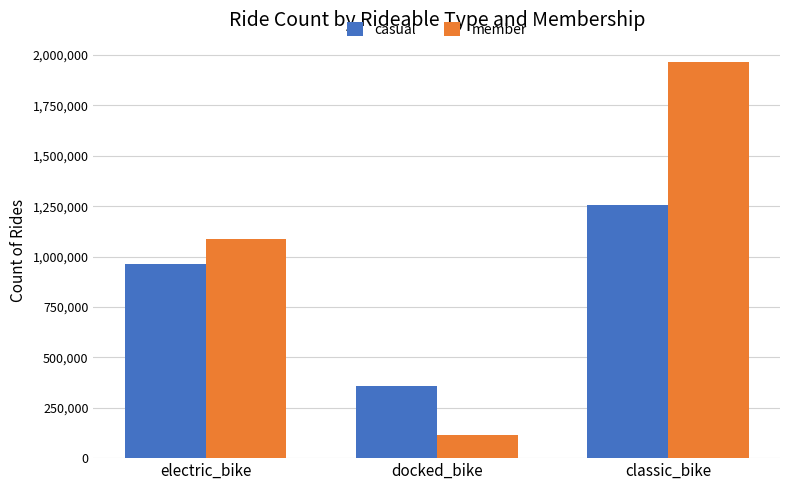

Is the value of casual at classic_bike greater than the value of member at classic_bike?

No